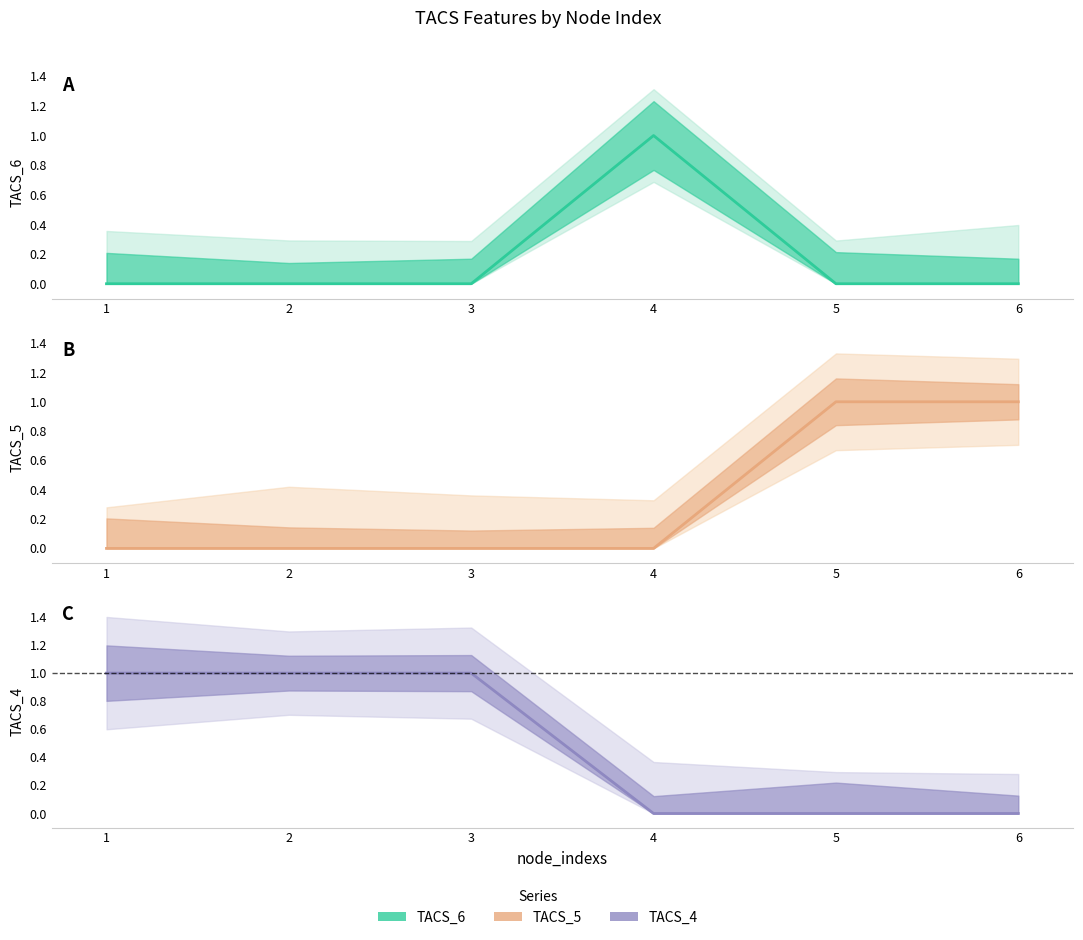

Rank the series at 6 from lowest to highest value.

TACS_6, TACS_4, TACS_5